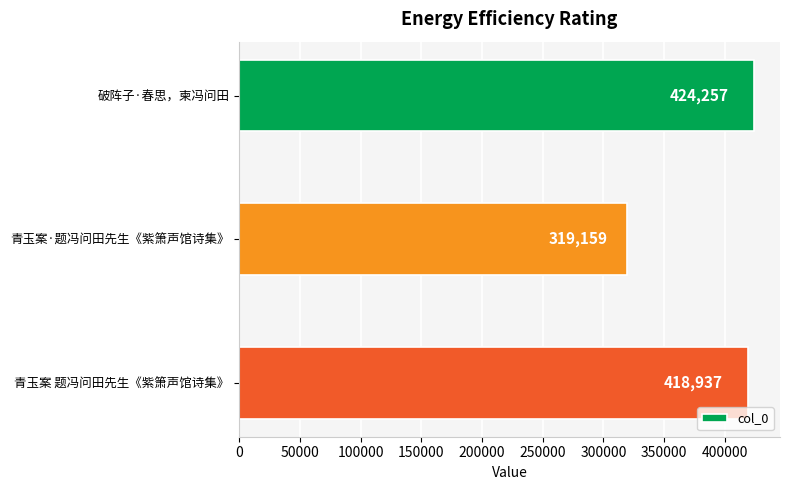

List the labels in order of value, smallest first.

青玉案·题冯问田先生《紫箫声馆诗集》, 青玉案 题冯问田先生《紫箫声馆诗集》, 破阵子·春思，柬冯问田